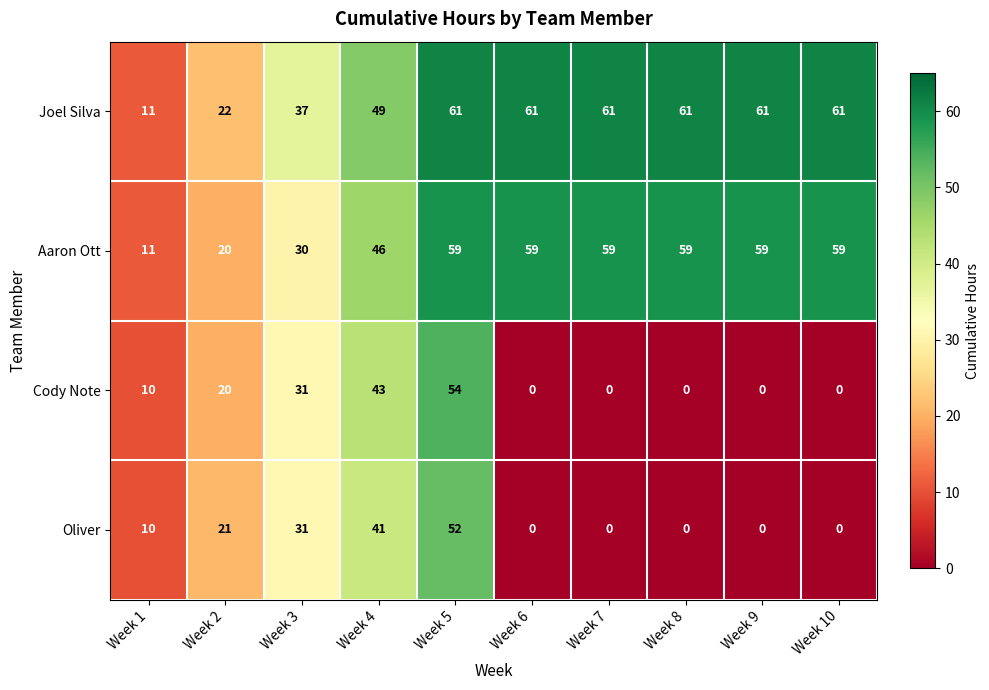

What is the spread (max minus min) of values at Week 6?

61